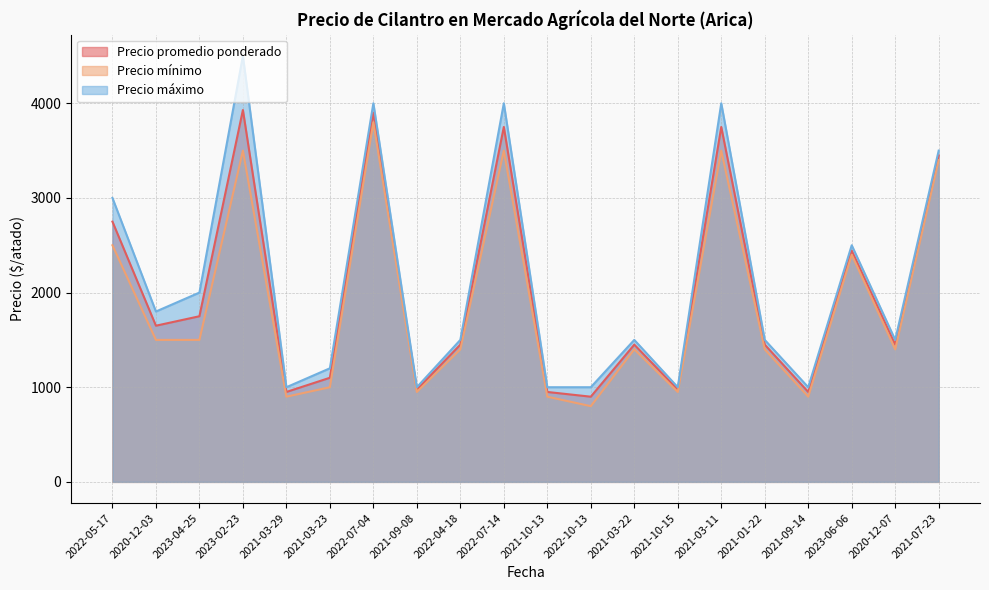

Rank the series by their average value, from lowest to highest.

Precio mínimo, Precio promedio ponderado, Precio máximo